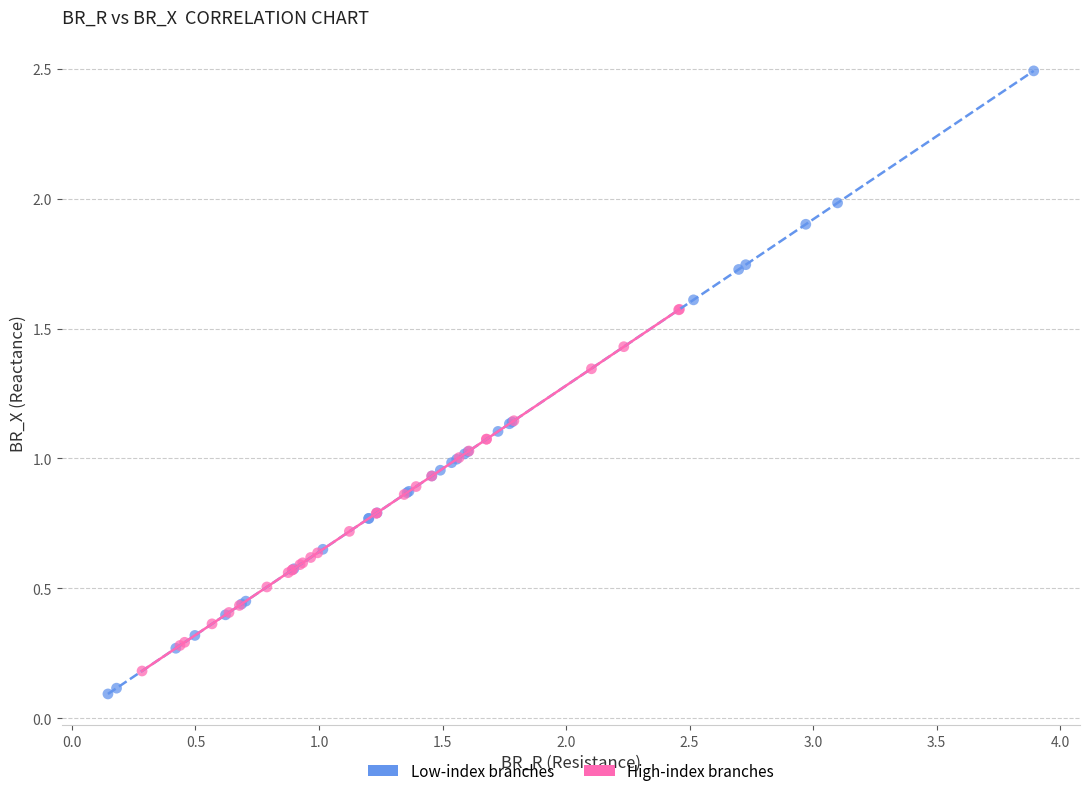

Which series has the widest spread of Y values?

Low-index branches